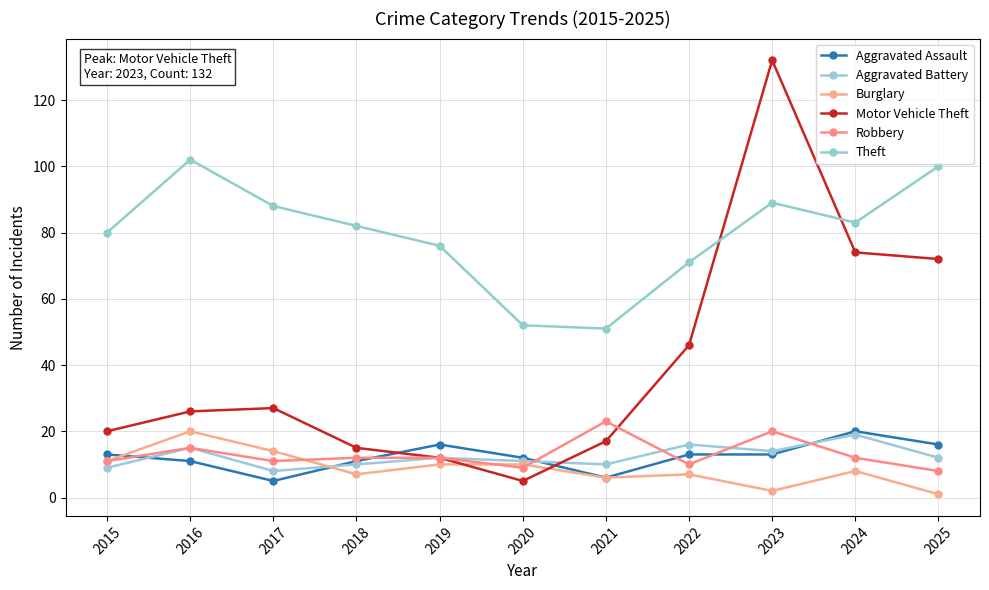

The Robbery series shows 13 at 2020. True or false?

False